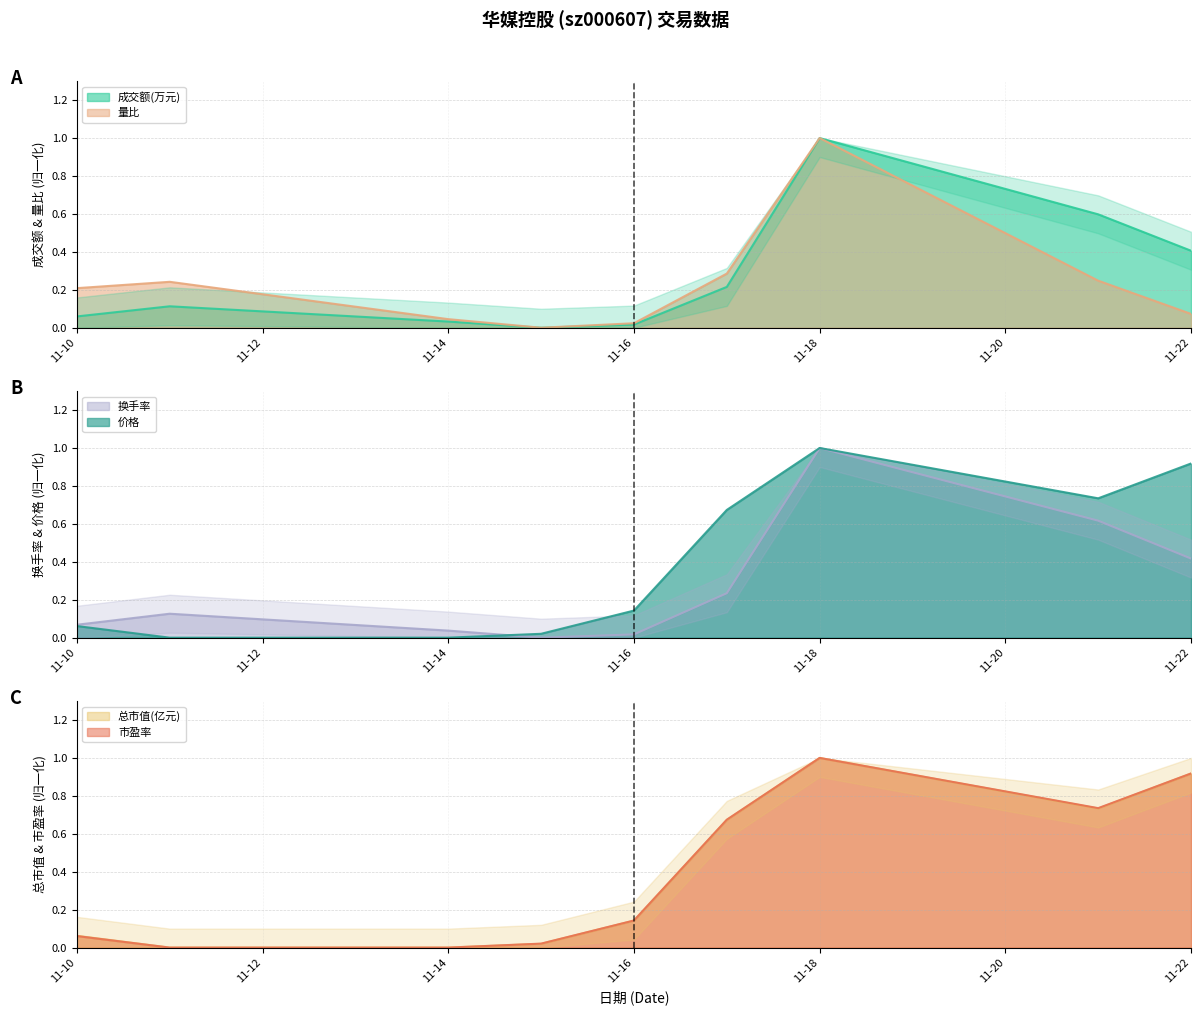

Reading left to right, extract all data points from this chart.

成交额(万元): 0.1	0.1	0.0	0.0	0.0	0.2	1.0	0.6	0.4
量比: 0.2	0.2	0.0	0.0	0.0	0.3	1.0	0.2	0.1
换手率: 0.1	0.1	0.0	0.0	0.0	0.2	1.0	0.6	0.4
价格: 0.1	0.0	0.0	0.0	0.1	0.7	1.0	0.7	0.9
总市值(亿元): 0.1	0.0	0.0	0.0	0.1	0.7	1.0	0.7	0.9
市盈率: 0.1	0.0	0.0	0.0	0.1	0.7	1.0	0.7	0.9